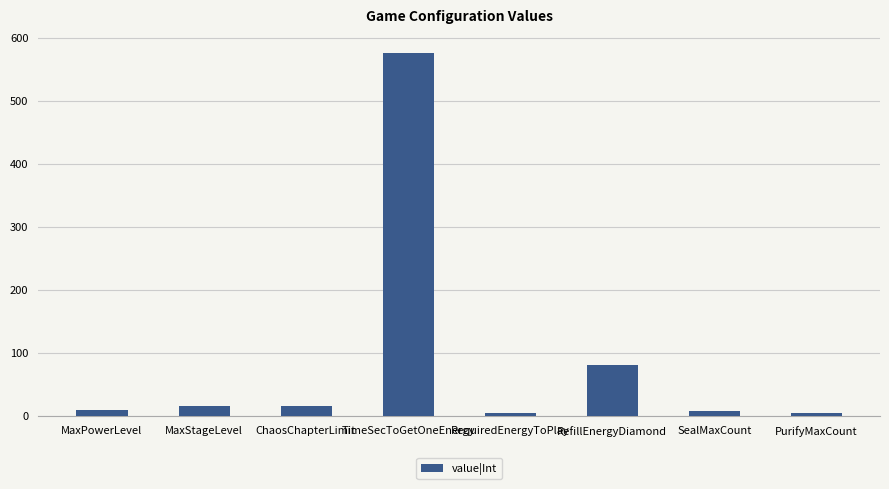

The value at RefillEnergyDiamond is 80. True or false?

True